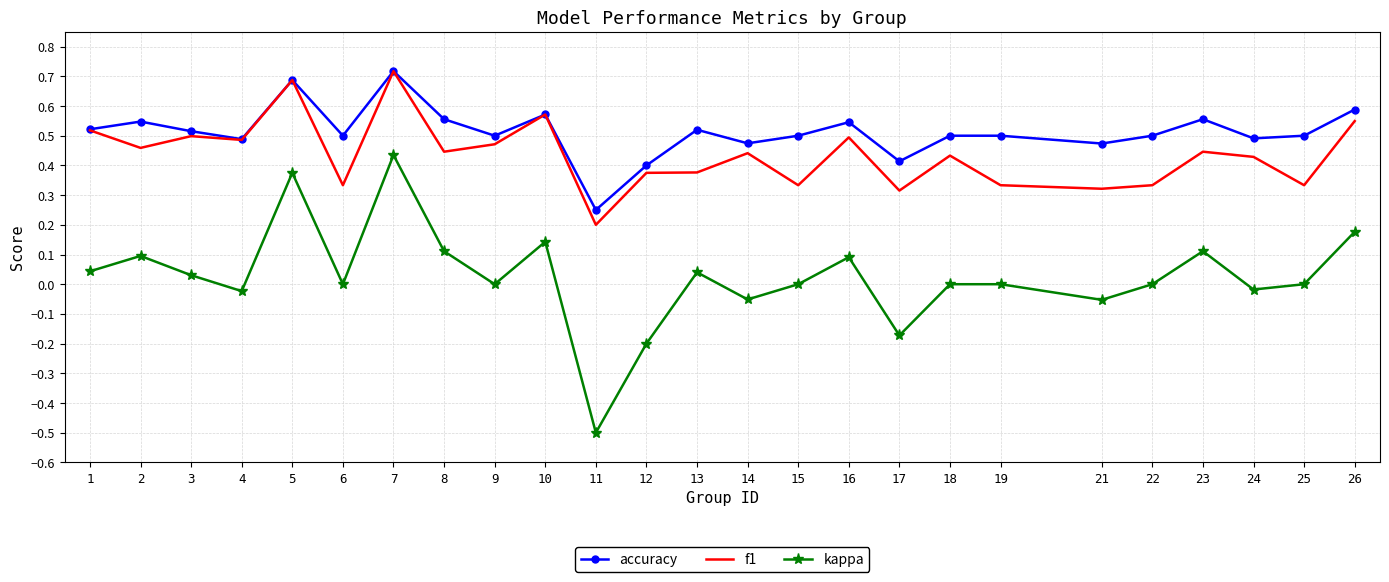

Which series changed the most between 19 and 23?

f1